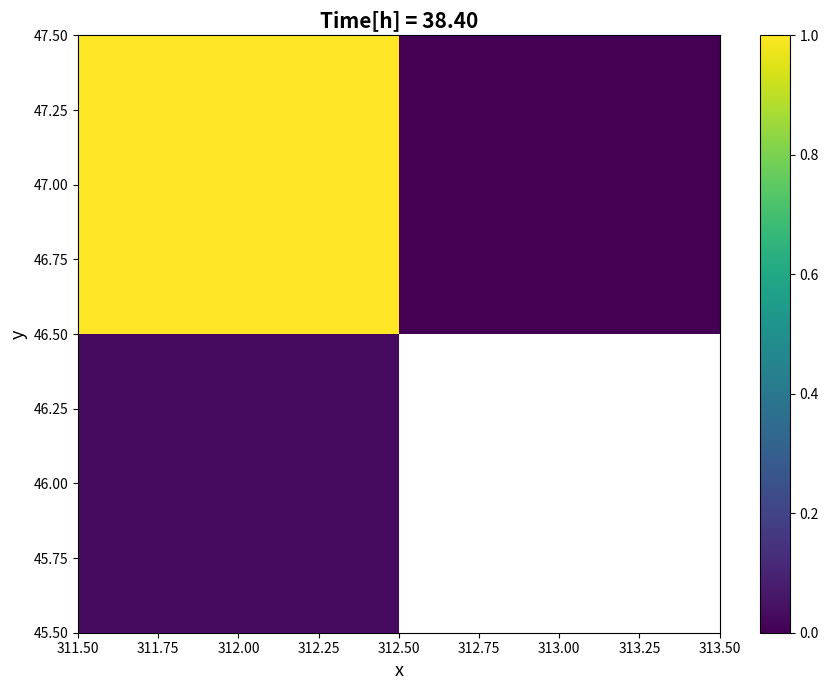

At which label does 46.00 reach its minimum?

312.00